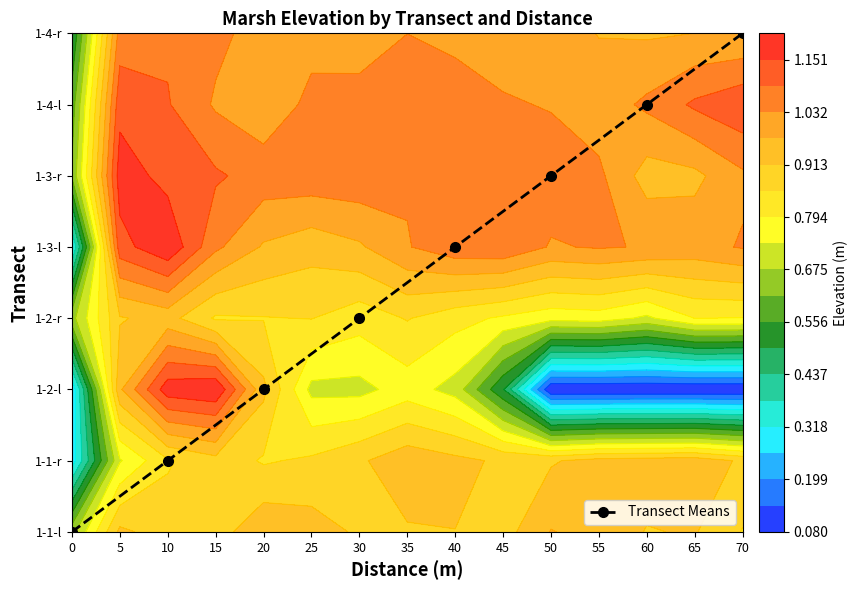

The chart shows a value of 1 at 30. True or false?

False